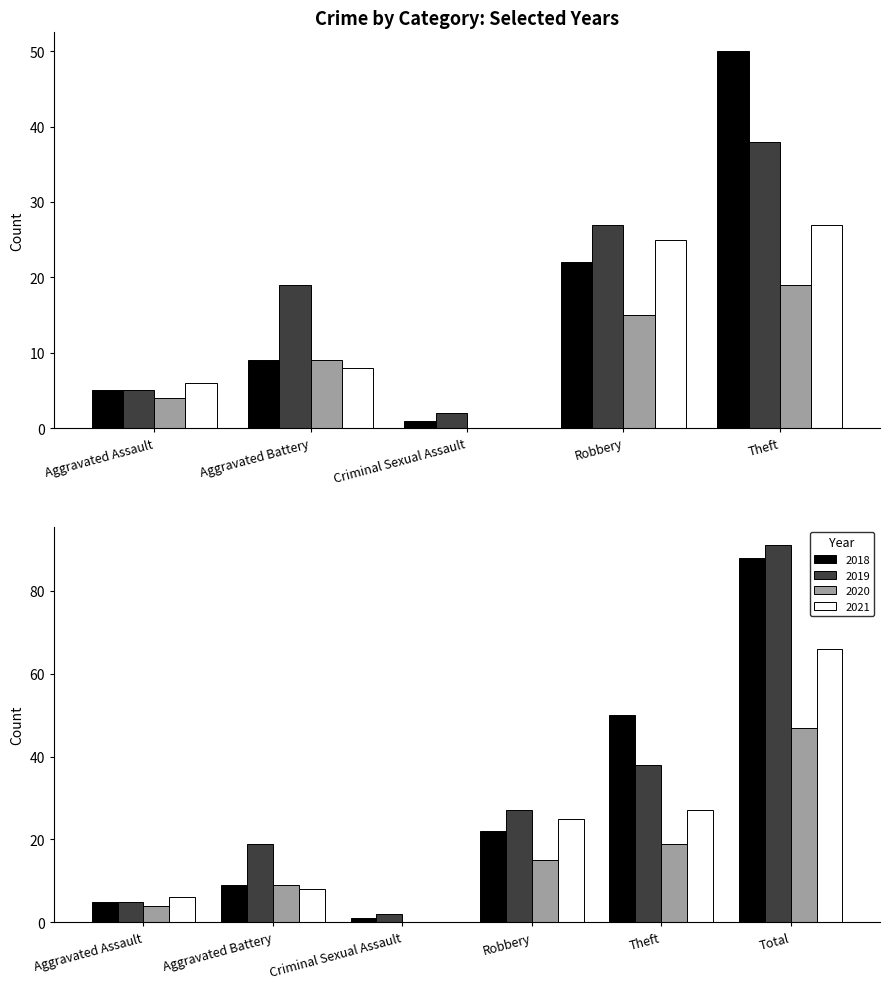

Reading left to right, what are all the values shown in this chart?

2018: 5	9	1	22	50	88
2019: 5	19	2	27	38	91
2020: 4	9	0	15	19	47
2021: 6	8	0	25	27	66